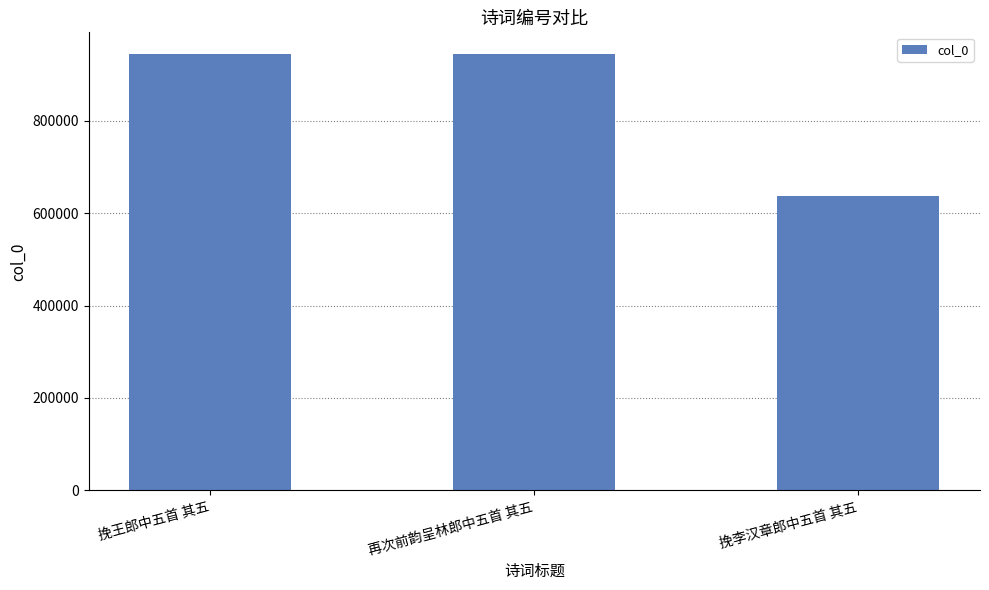

What position from the left is 再次前韵呈林郎中五首 其五?

2